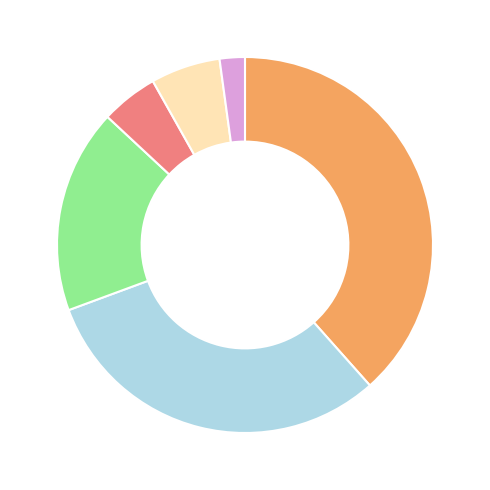

How many slices are in this pie chart?

6